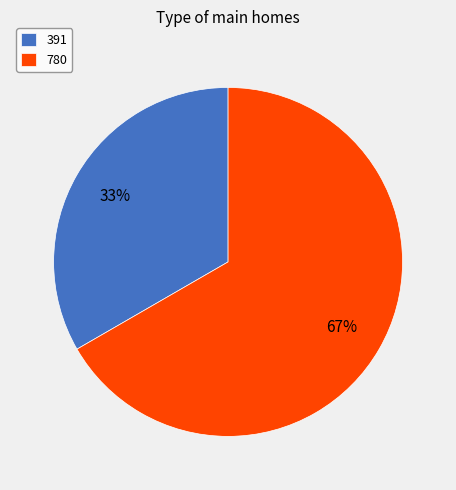

Rank the categories by value from highest to lowest.

780, 391